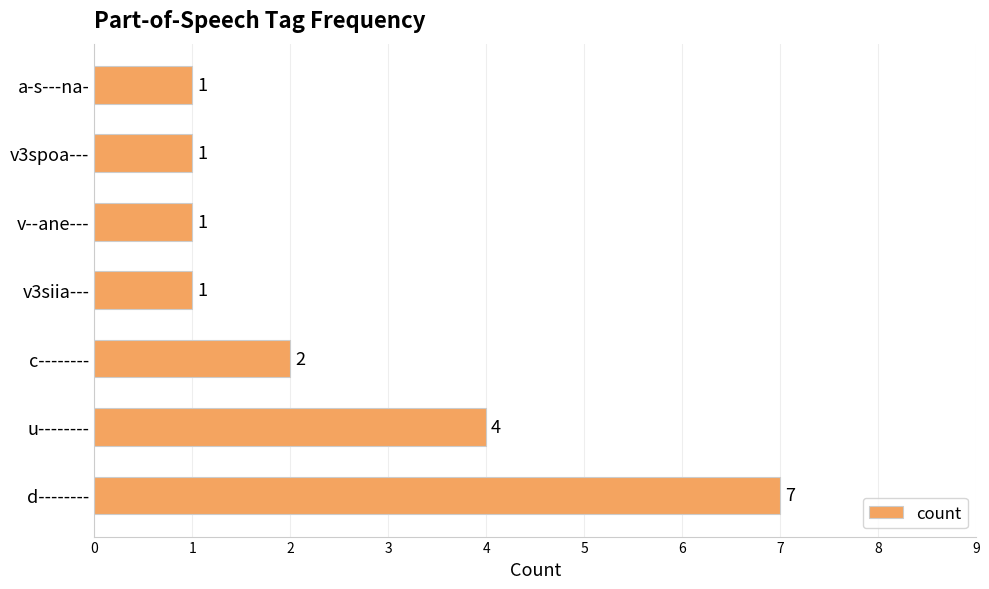

Reading top to bottom, what are all the values shown in this chart?

1	1	1	1	2	4	7